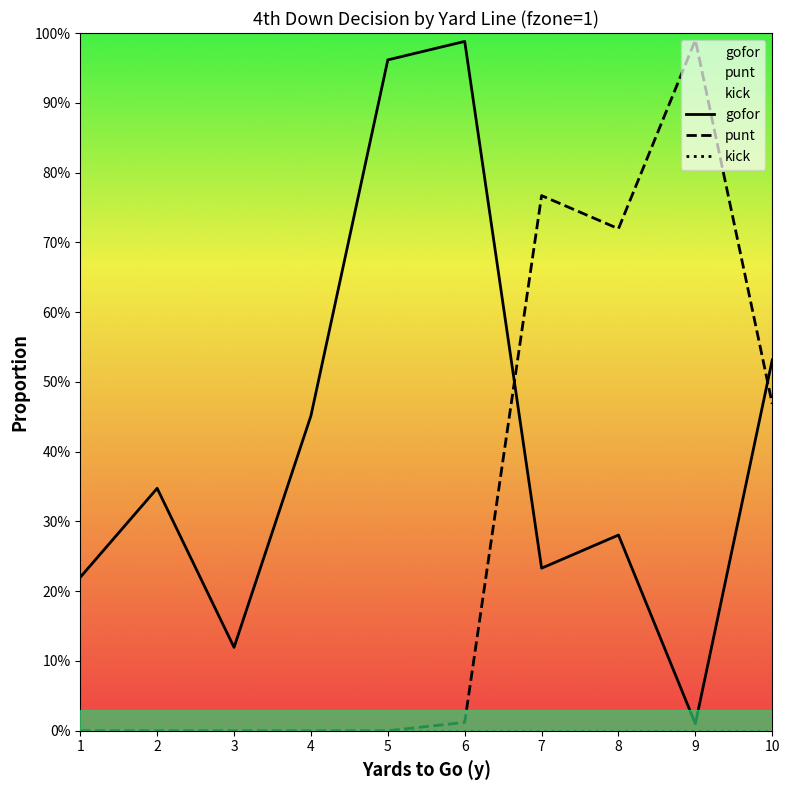

The gofor series shows 0.5 at 10. True or false?

True